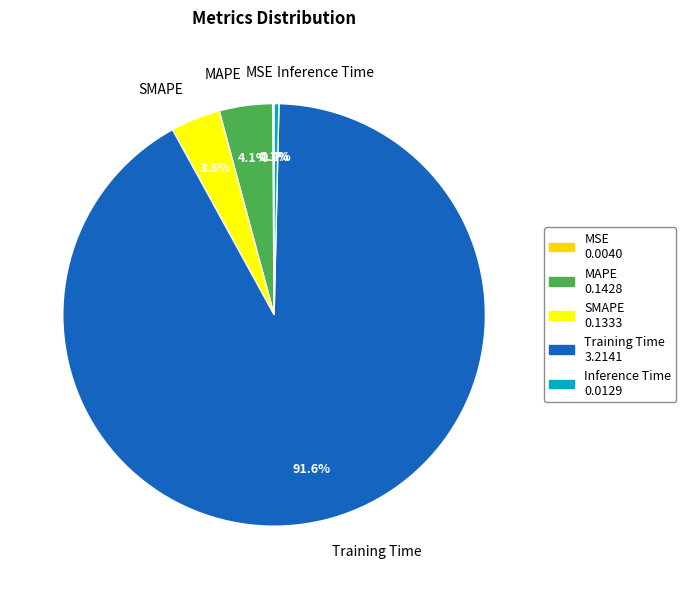

True or false: SMAPE accounts for 19% of the total.

False